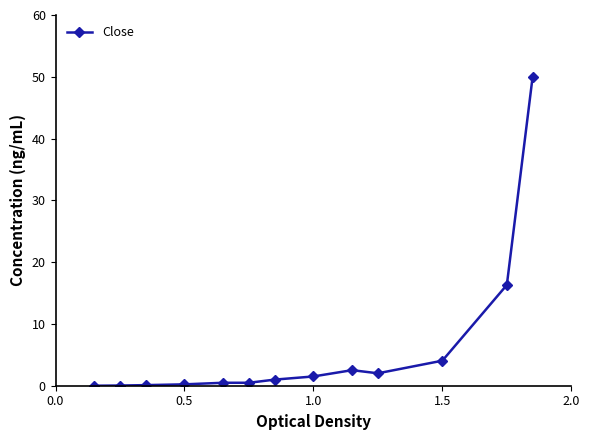

How many series are shown in this chart?

1